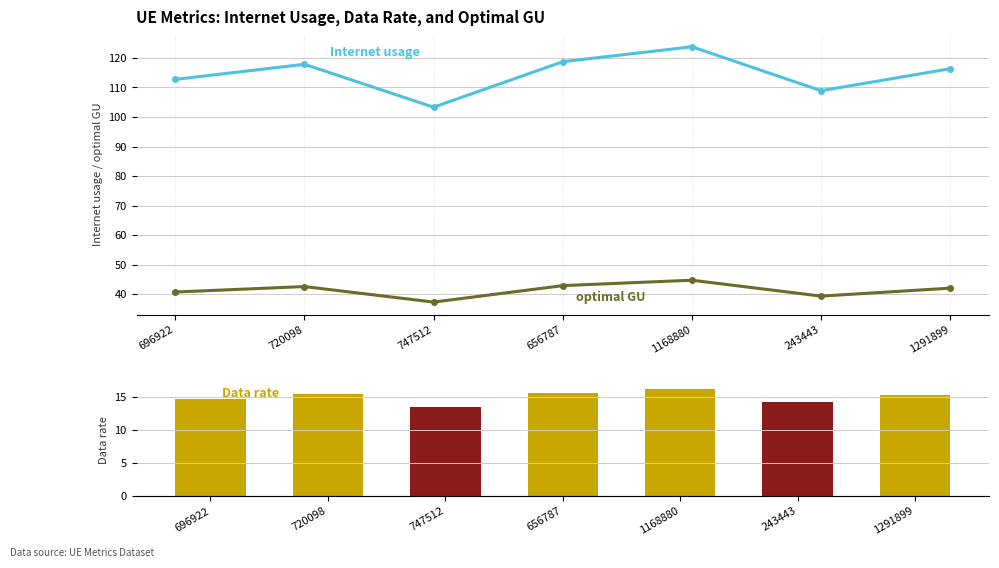

What is the label of the 6th bar from the left?

243443